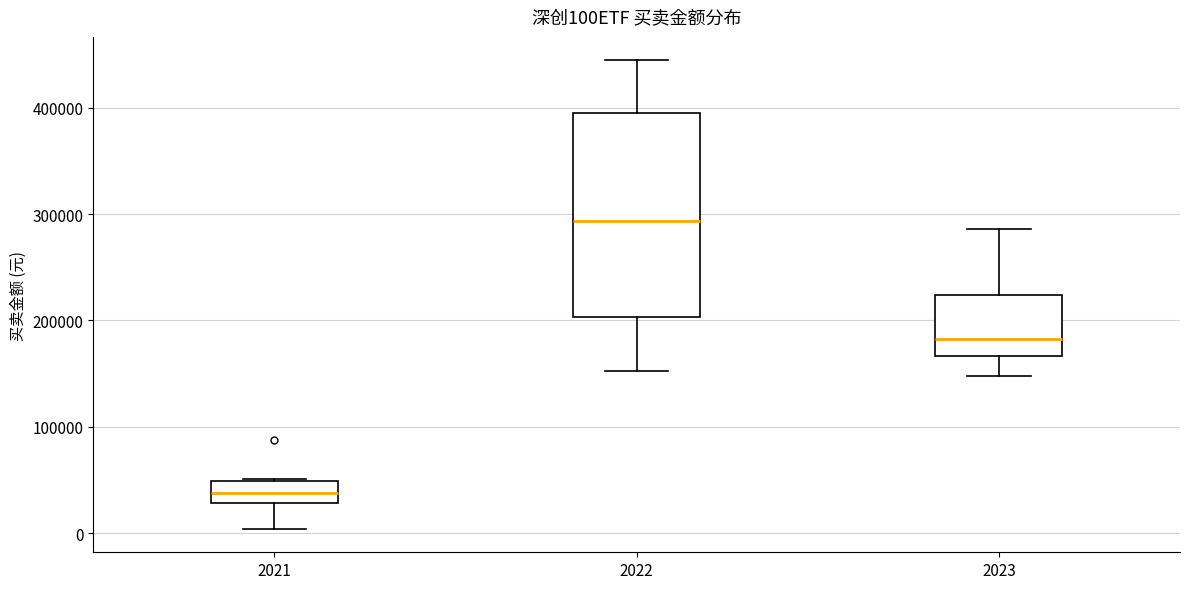

Comparing the boxes themselves (not the whiskers), which one is the tallest?

2022